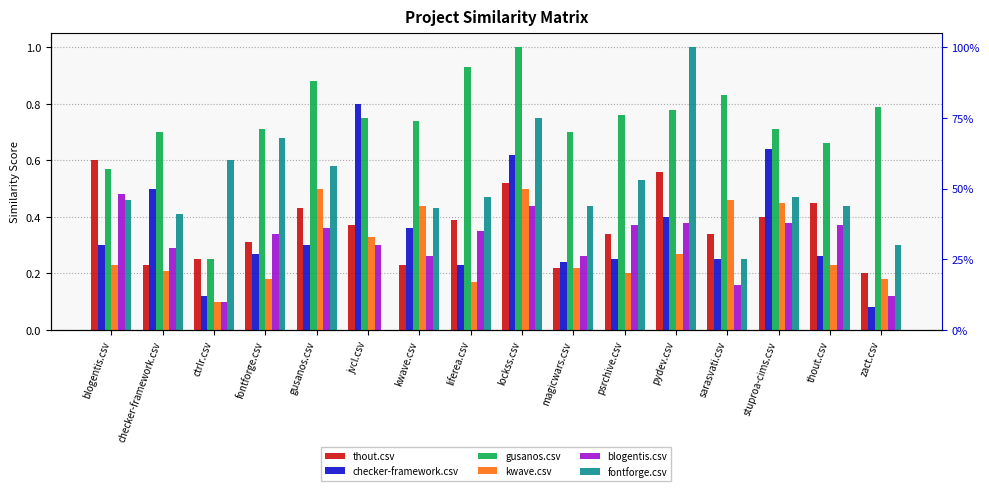

What is the difference between the maximum and minimum values in the kwave.csv series?

0.4